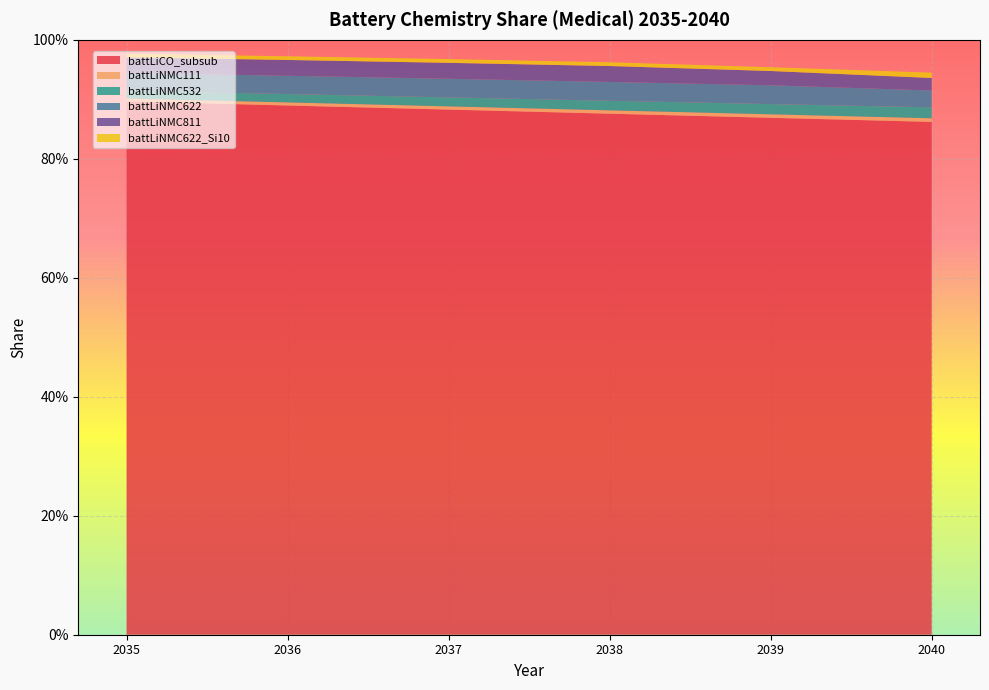

Reading left to right, list all the values displayed in this chart.

battLiCO_subsub: 2035=0.9	2036=0.9	2037=0.9	2038=0.9	2039=0.9	2040=0.9
battLiNMC111: 2035=0.0	2036=0.0	2037=0.0	2038=0.0	2039=0.0	2040=0.0
battLiNMC532: 2035=0.0	2036=0.0	2037=0.0	2038=0.0	2039=0.0	2040=0.0
battLiNMC622: 2035=0.0	2036=0.0	2037=0.0	2038=0.0	2039=0.0	2040=0.0
battLiNMC811: 2035=0.0	2036=0.0	2037=0.0	2038=0.0	2039=0.0	2040=0.0
battLiNMC622_Si10: 2035=0.0	2036=0.0	2037=0.0	2038=0.0	2039=0.0	2040=0.0